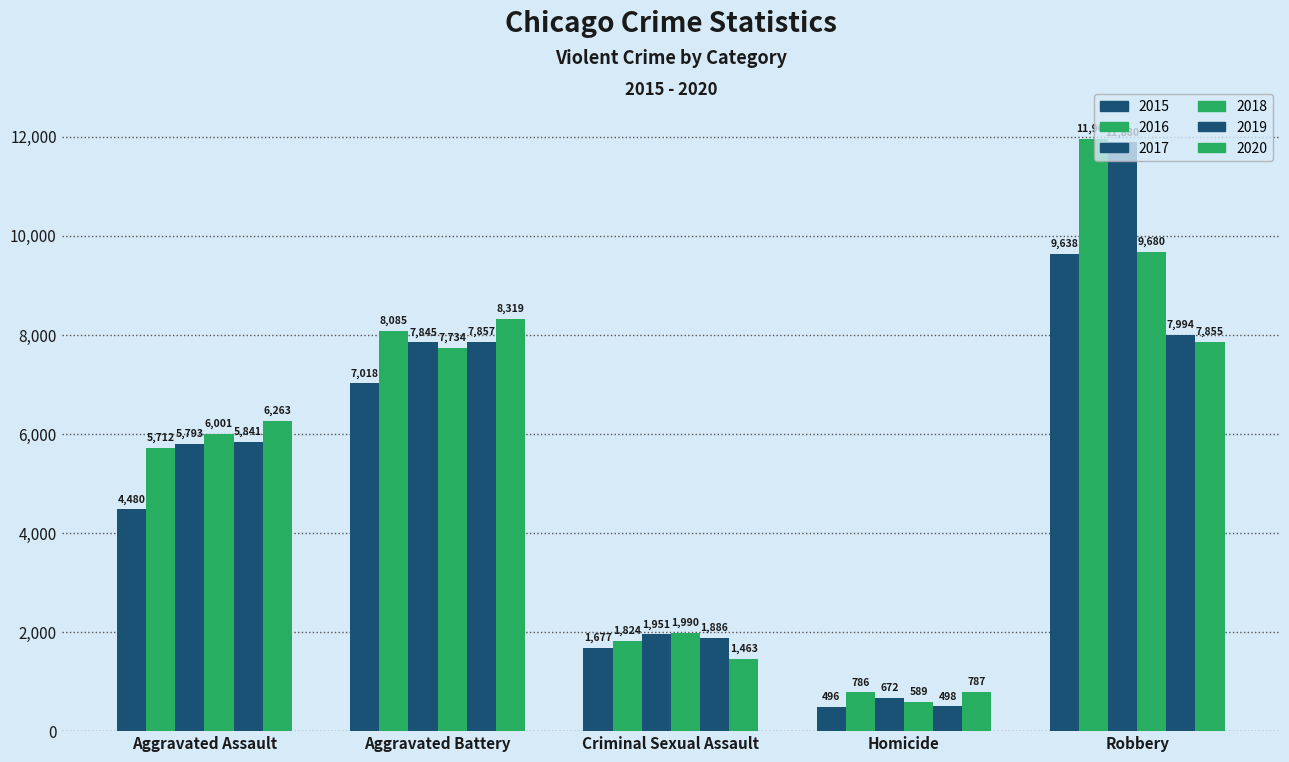

Between Aggravated Assault and Aggravated Battery, which series saw the biggest shift?

2015